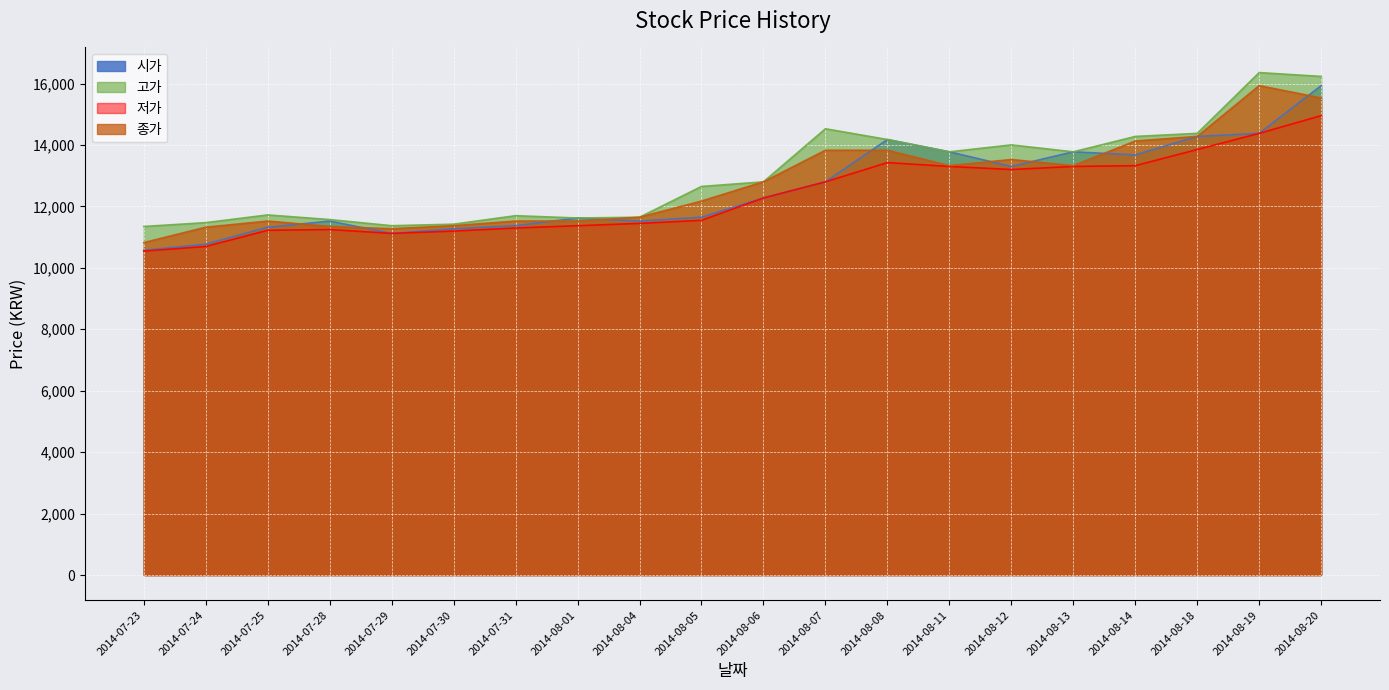

Between 2014-07-25 and 2014-08-13, which series saw the biggest shift?

시가